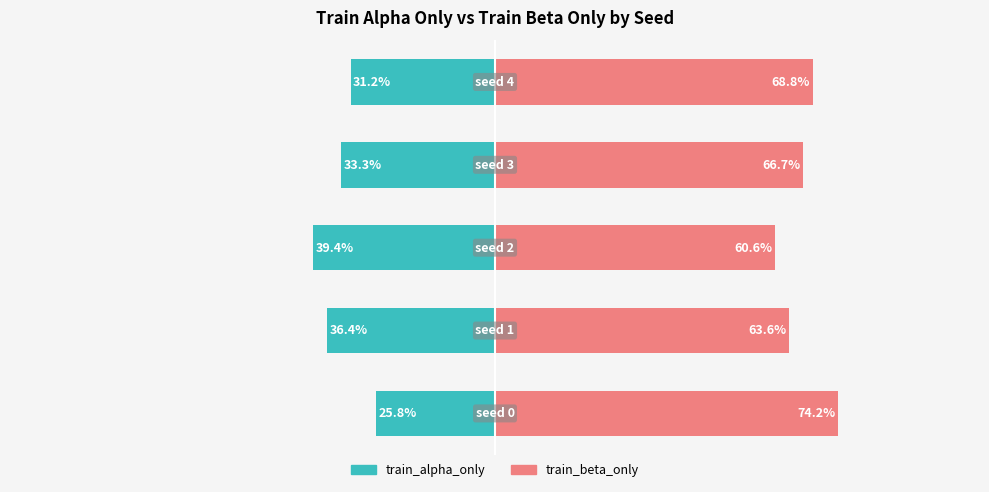

How many series are shown in this chart?

2